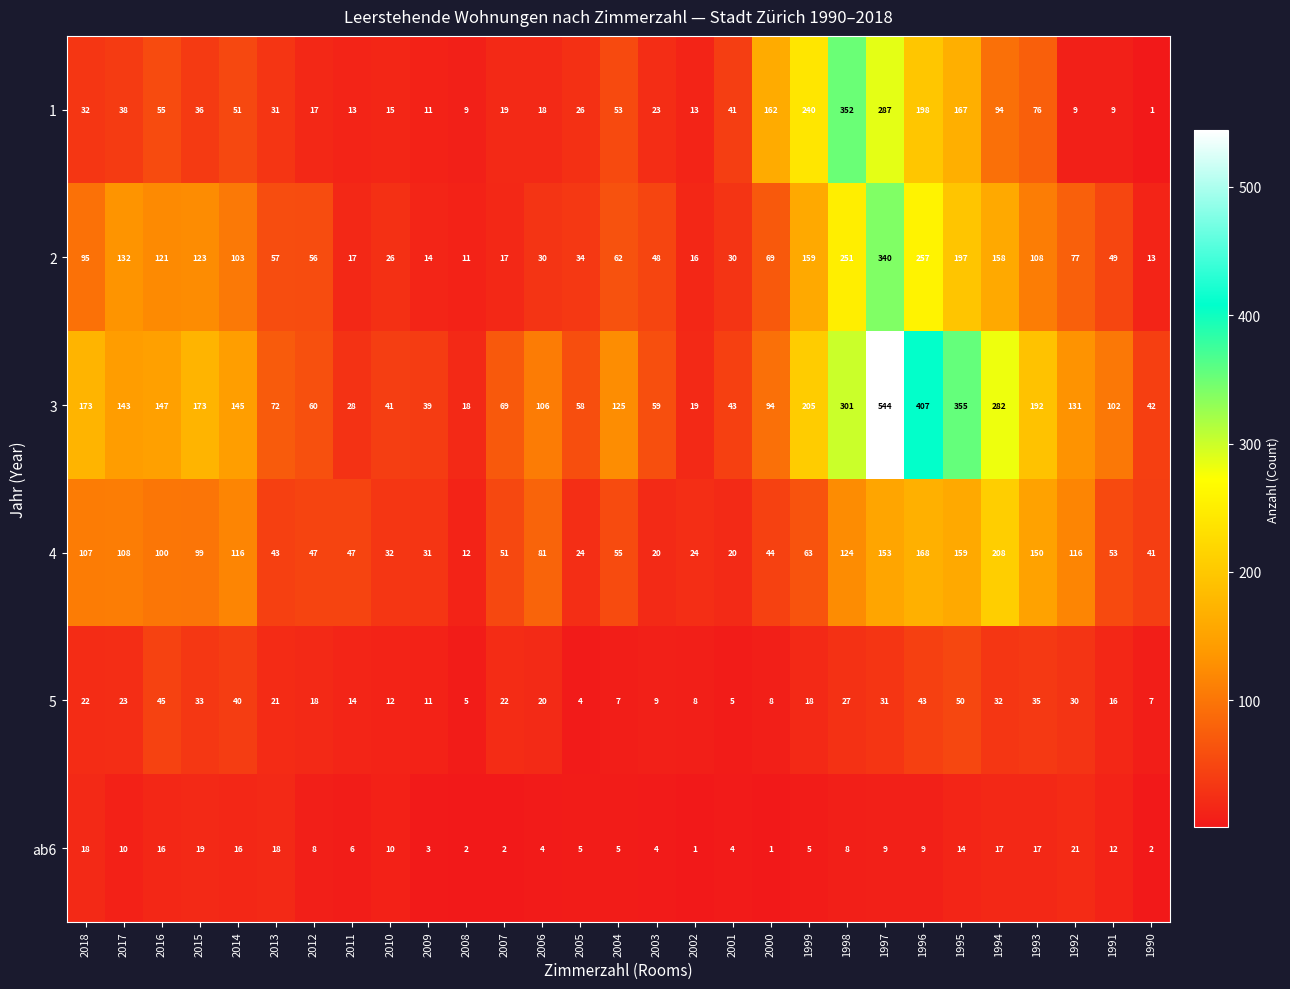

How many series are shown in this chart?

6